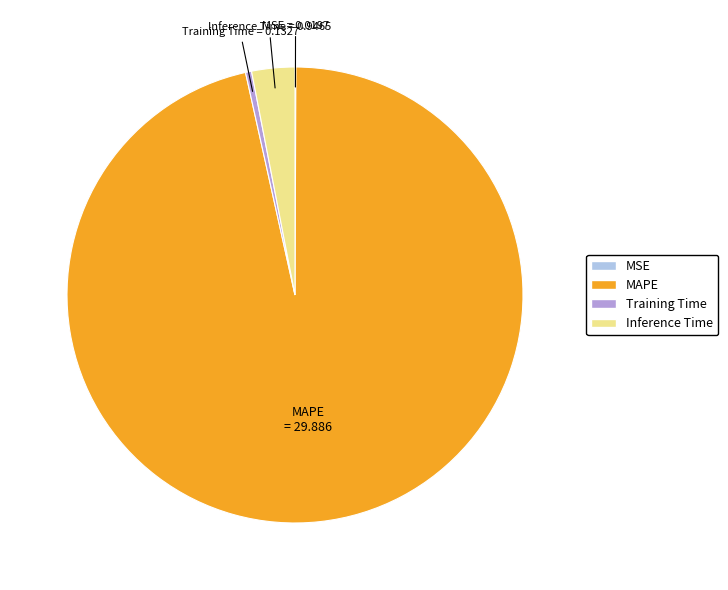

What is the majority slice?

MAPE